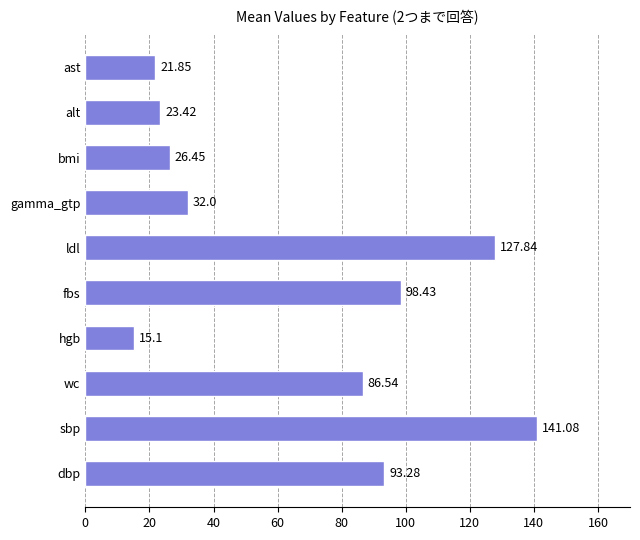

Rank the categories by value from highest to lowest.

sbp, ldl, fbs, dbp, wc, gamma_gtp, bmi, alt, ast, hgb